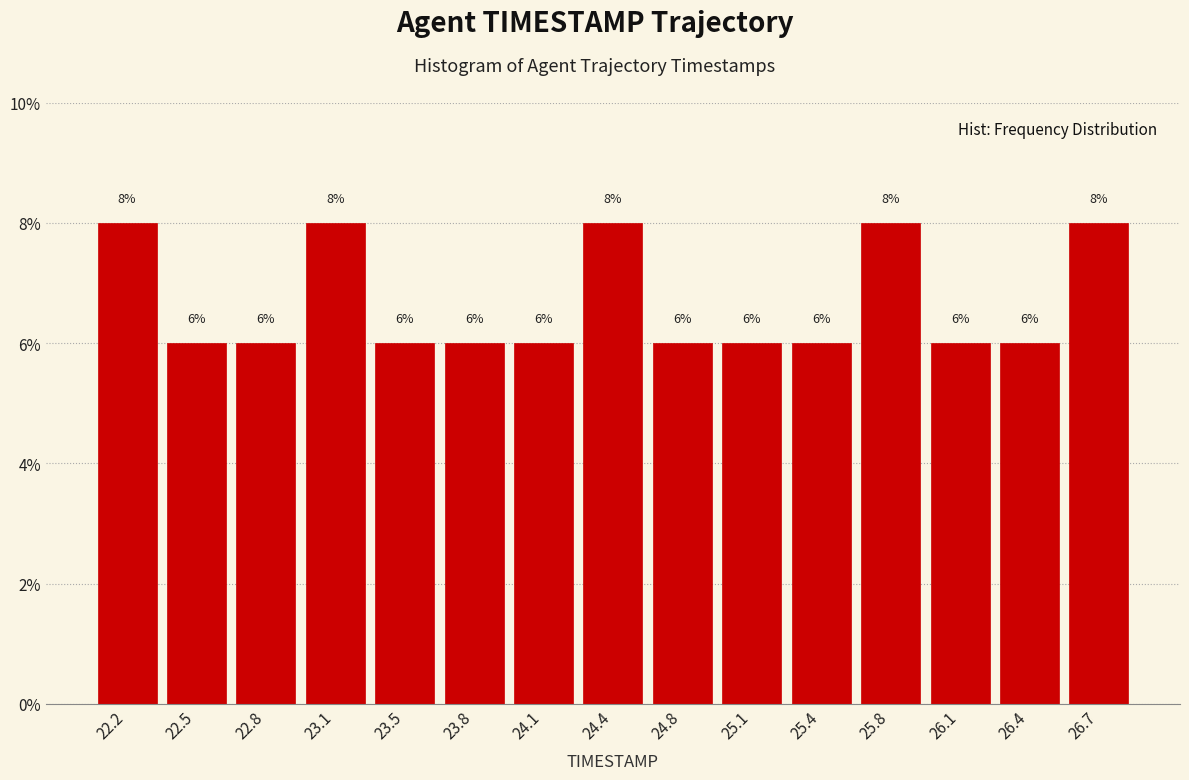

Reading left to right, transcribe this chart: for each bar, give the range it covers on the x-axis and its height. The bar edges are not printed on the chart, so give them approximately, as read against the axis.

22.00 to 22.35: 8
22.35 to 22.65: 6
22.65 to 23.00: 6
23.00 to 23.30: 8
23.30 to 23.65: 6
23.65 to 23.95: 6
23.95 to 24.30: 6
24.30 to 24.60: 8
24.60 to 24.95: 6
24.95 to 25.25: 6
25.25 to 25.60: 6
25.60 to 25.90: 8
25.90 to 26.25: 6
26.25 to 26.55: 6
26.55 to 26.90: 8